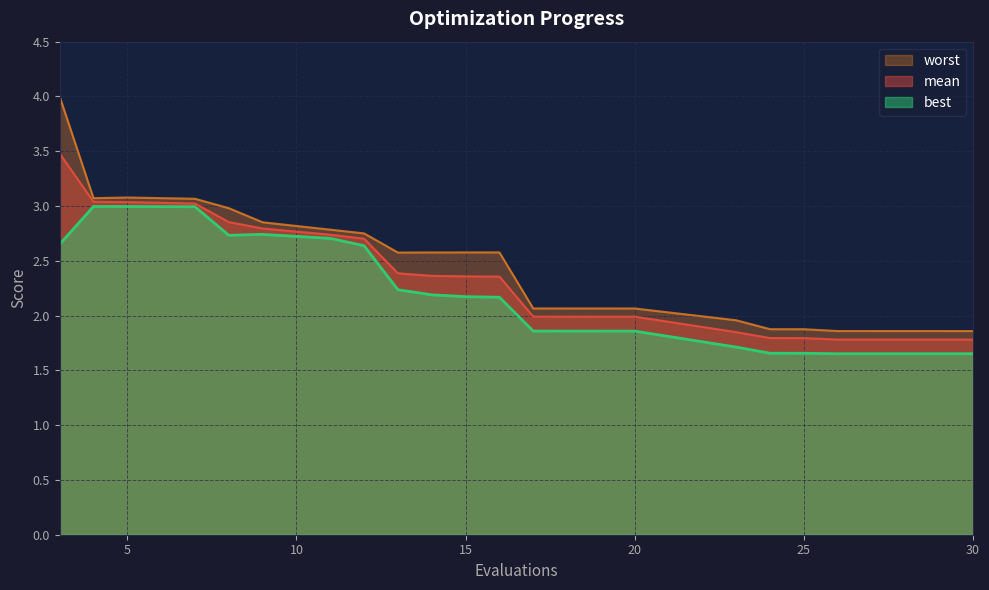

True or false: best and worst intersect in this chart.

False